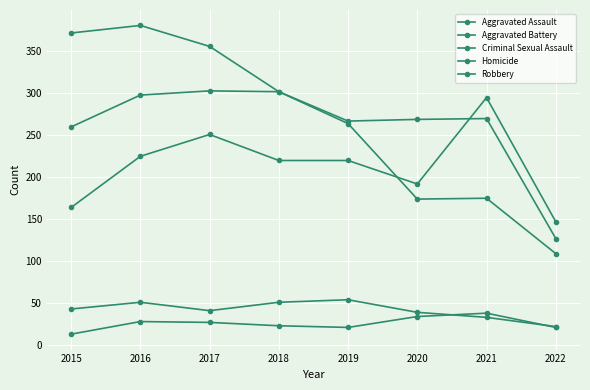

What is the greatest value displayed?

381